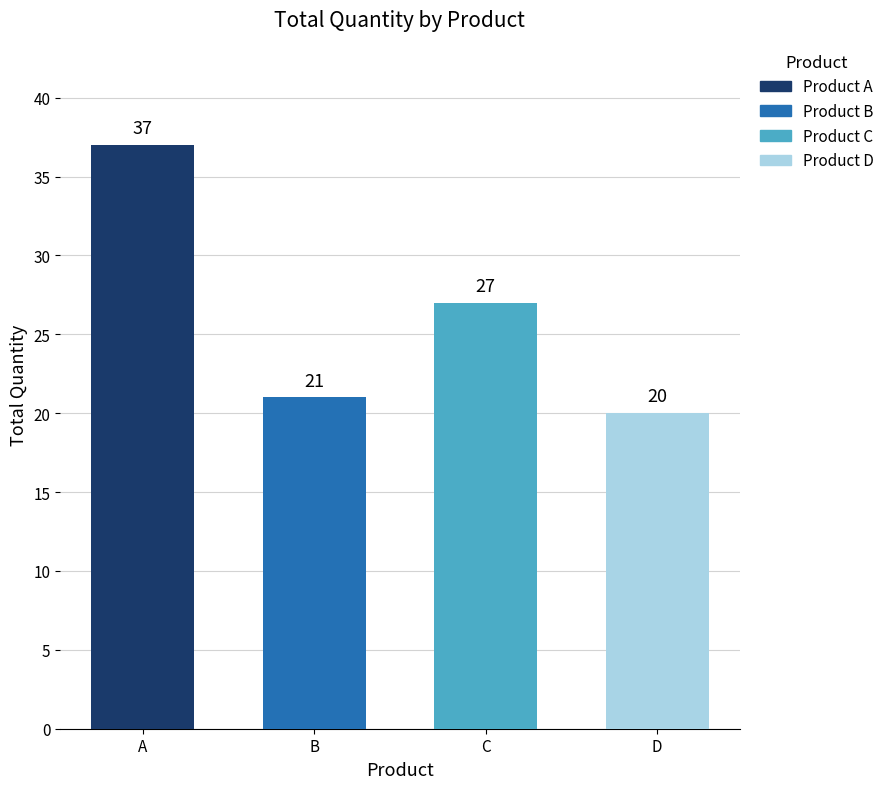

Does the chart contain any negative values?

No